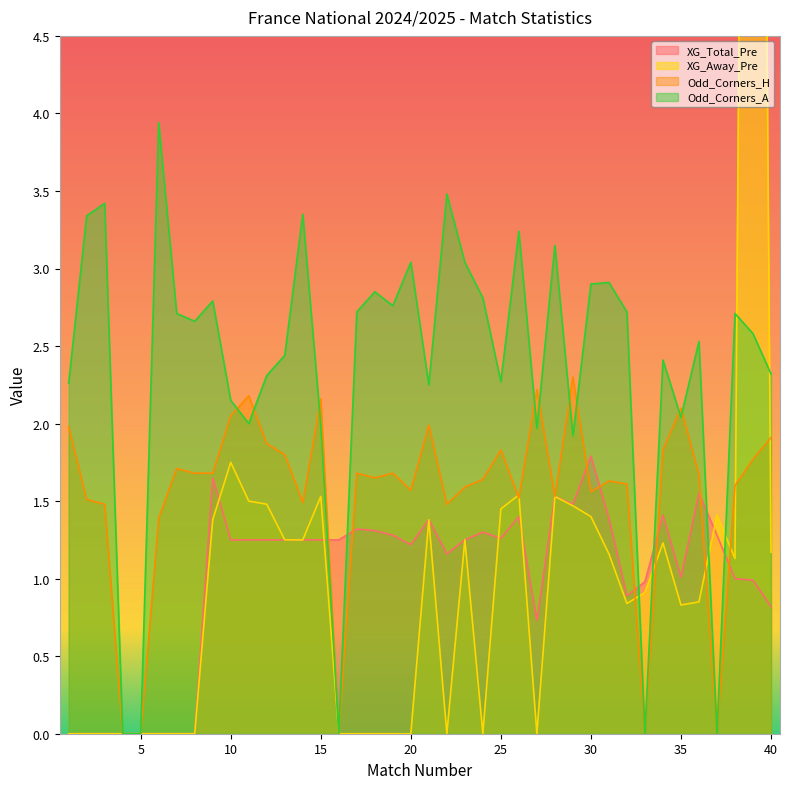

Which series has the largest total across all categories?

Odd_Corners_A